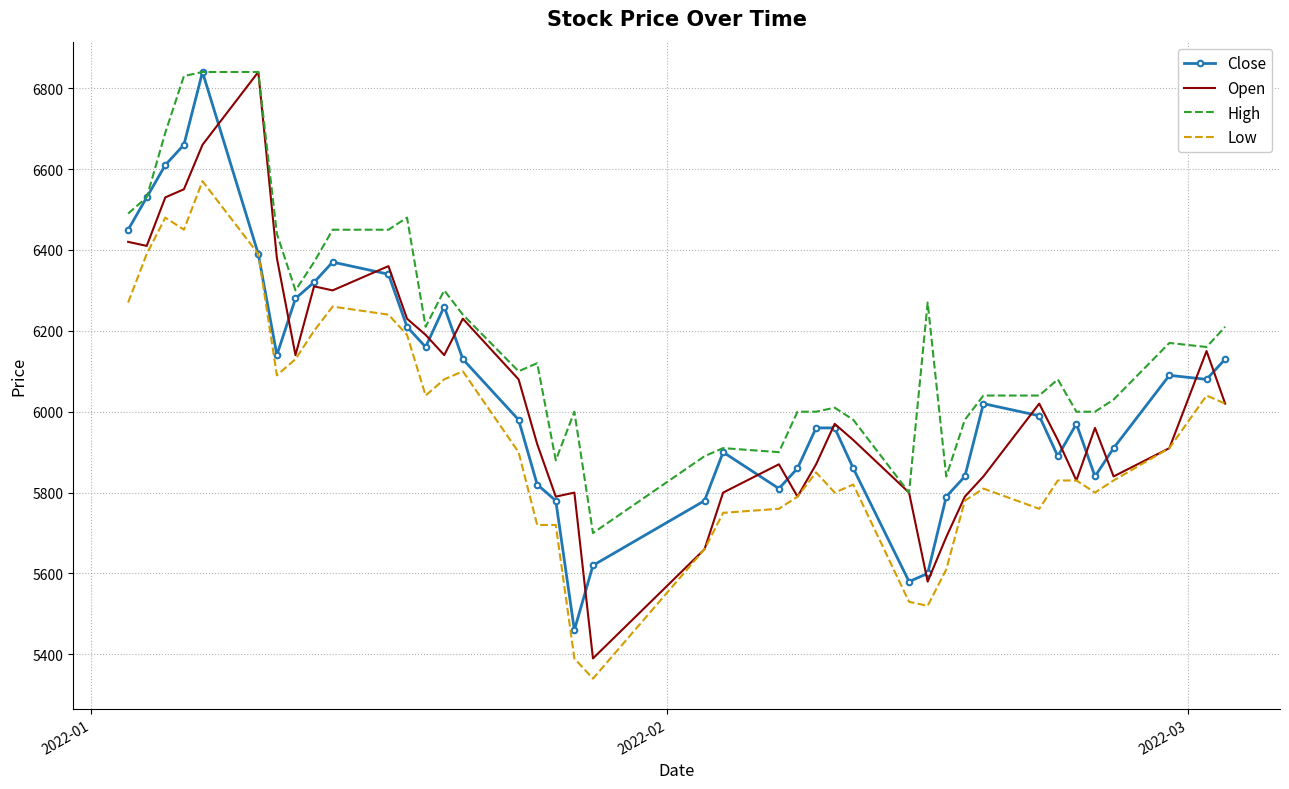

True or false: High and Low cross at least once.

False